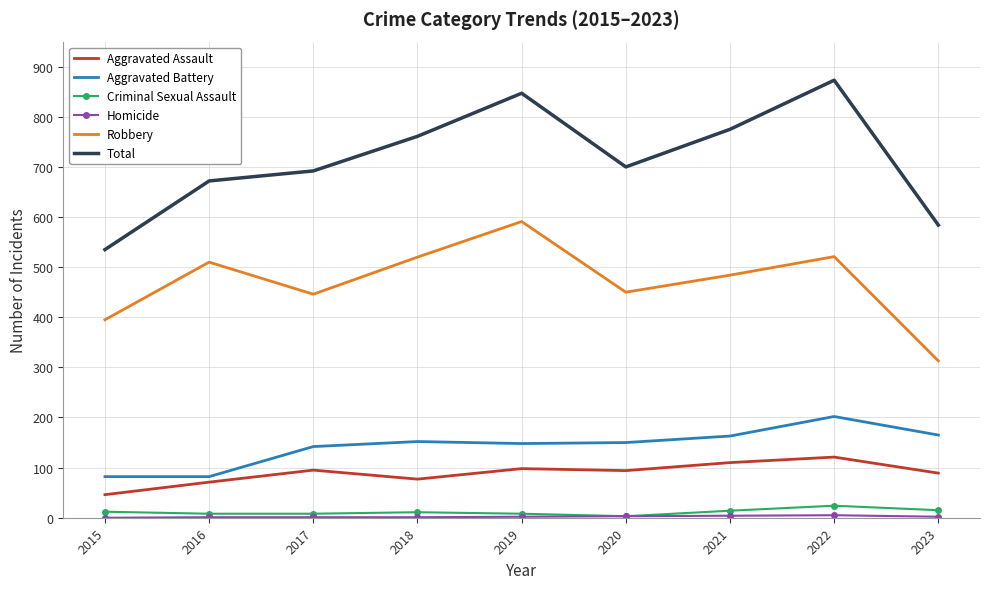

The Aggravated Assault series shows 209 at 2022. True or false?

False